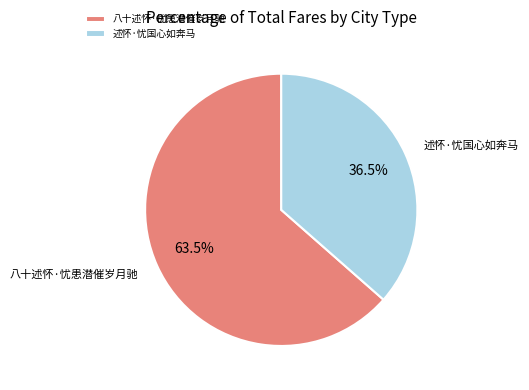

Does 八十述怀·忧患潜催岁月驰 represent more than half of the total?

Yes